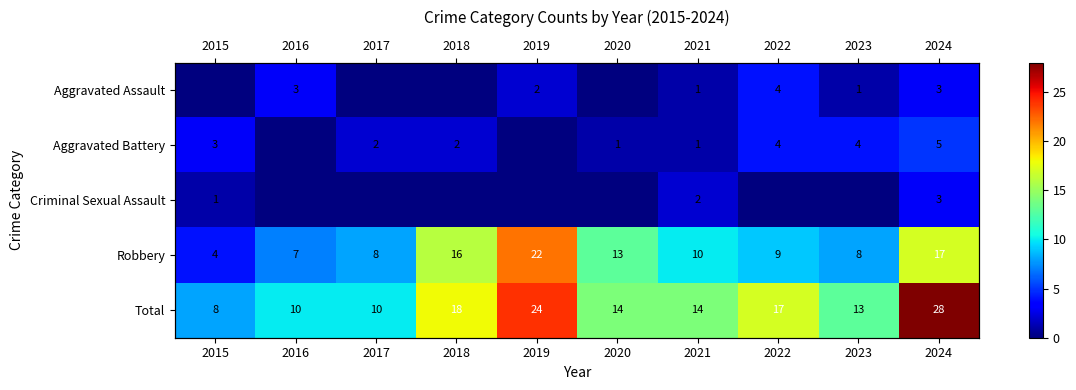

Which has a higher value, 2021 or 2018?

2021